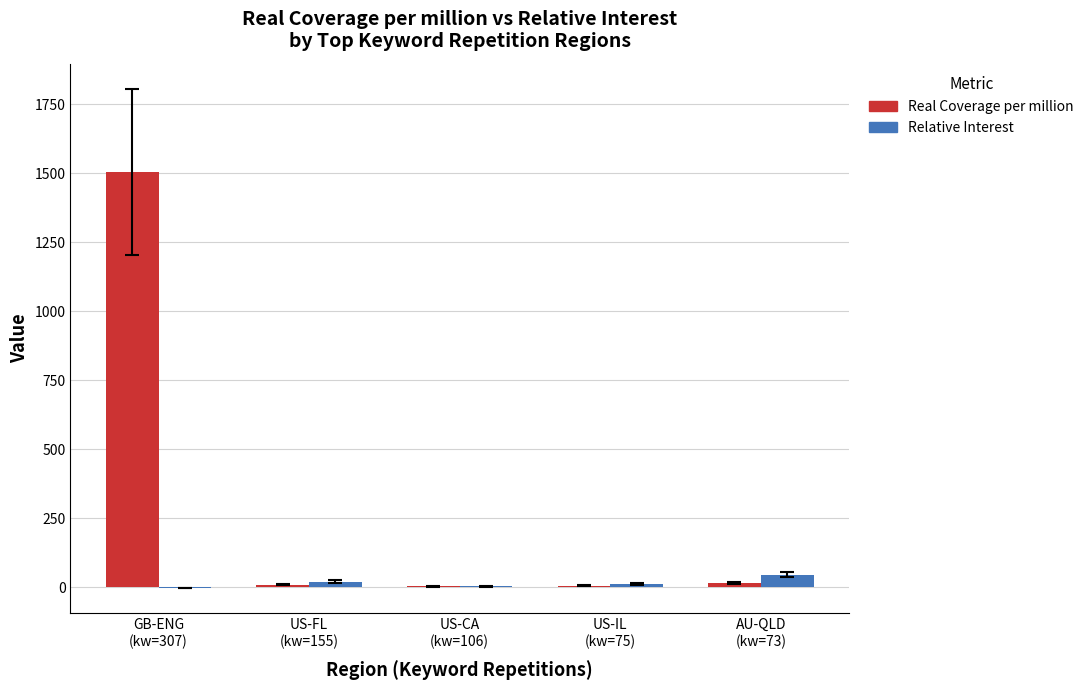

The value of Relative Interest at US-CA
(kw=106) is 2.9. True or false?

True